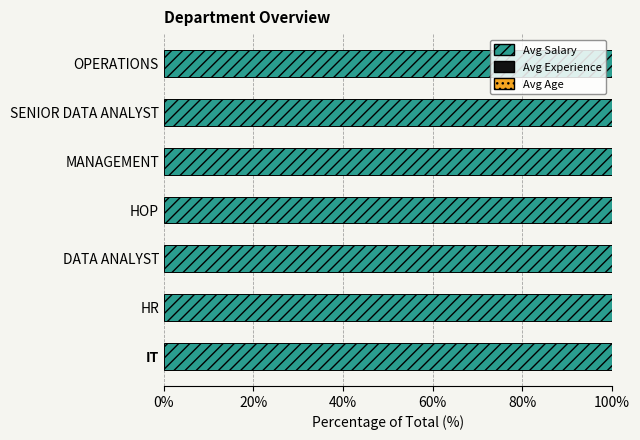

True or false: Avg Salary has a value of 100.0 at HR.

True